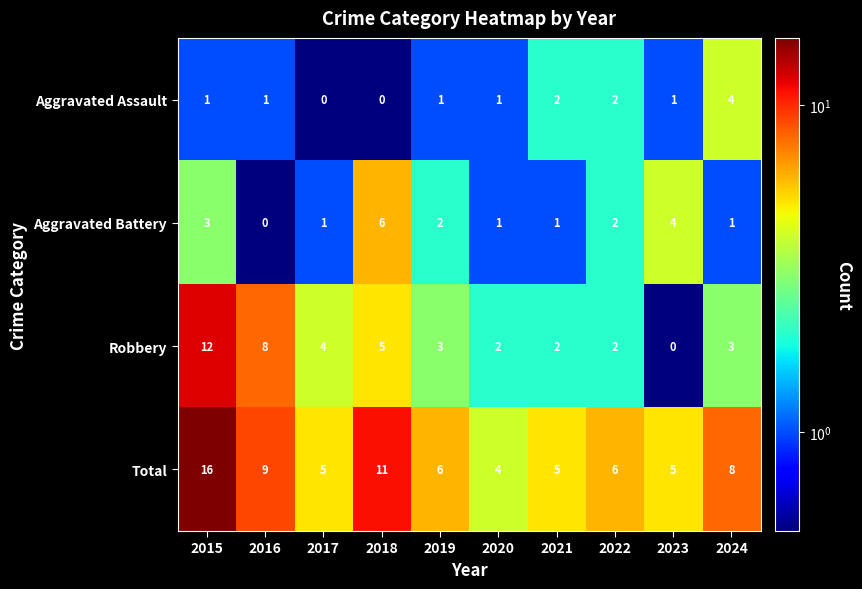

True or false: Total has a value of 9 at 2016.

True